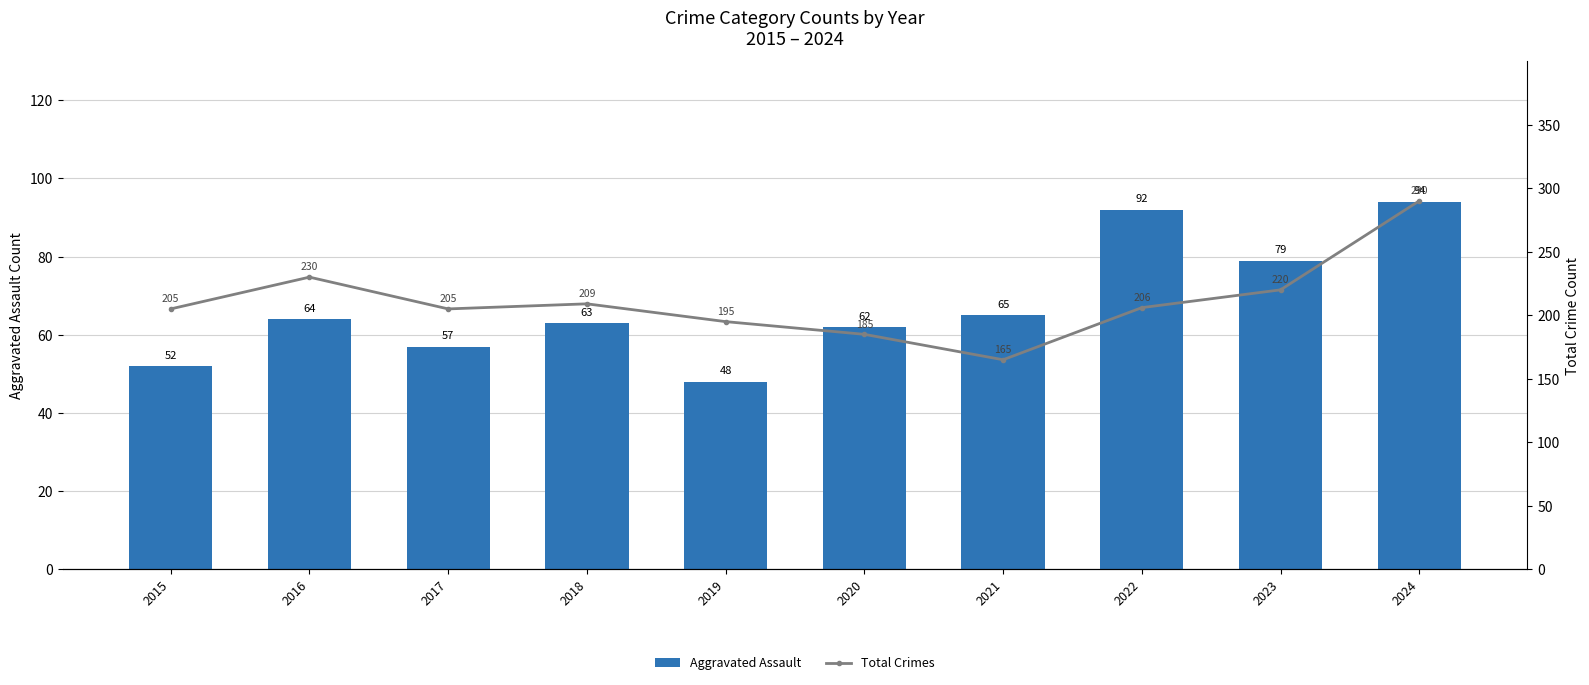

Is it true that Aggravated Assault equals 92 at 2022?

True